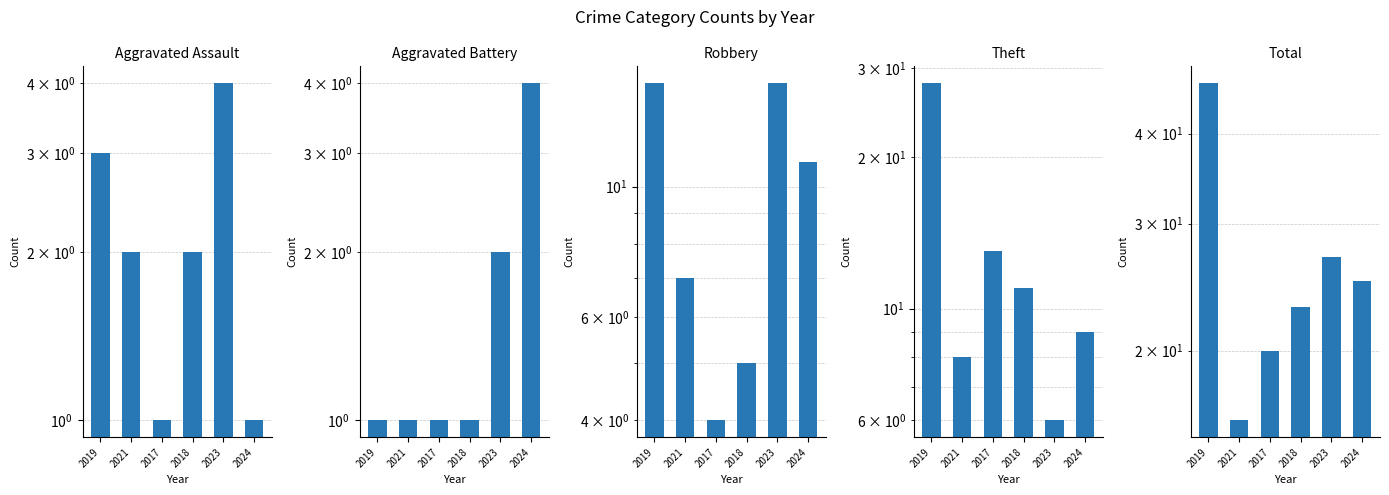

What is the difference between the highest and lowest values at 2017?

19